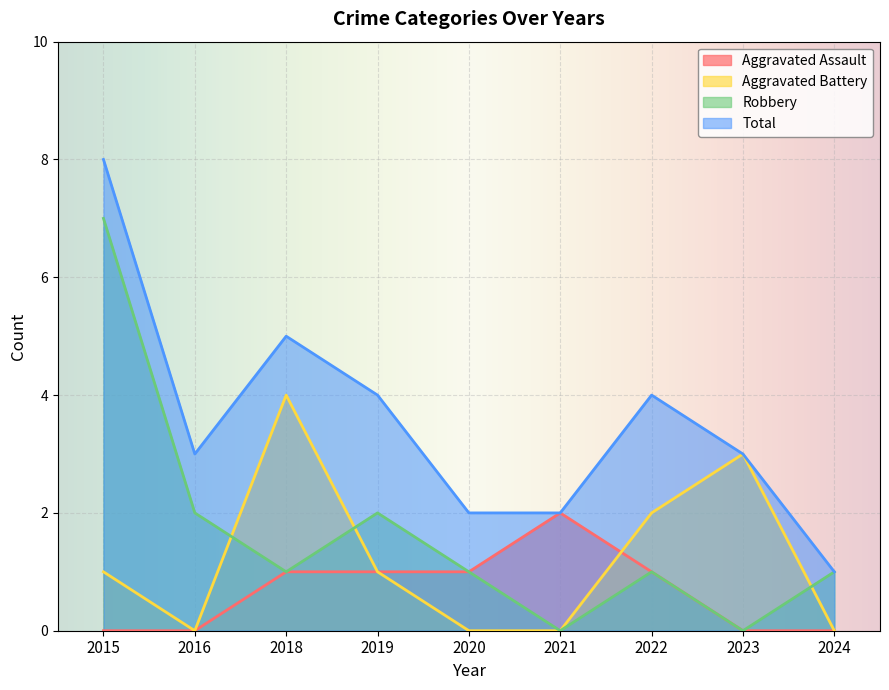

Reading left to right, what are all the values shown in this chart?

Aggravated Assault: 2015=0	2016=0	2018=1	2019=1	2020=1	2021=2	2022=1	2023=0	2024=0
Aggravated Battery: 2015=1	2016=0	2018=4	2019=1	2020=0	2021=0	2022=2	2023=3	2024=0
Robbery: 2015=7	2016=2	2018=1	2019=2	2020=1	2021=0	2022=1	2023=0	2024=1
Total: 2015=8	2016=3	2018=5	2019=4	2020=2	2021=2	2022=4	2023=3	2024=1